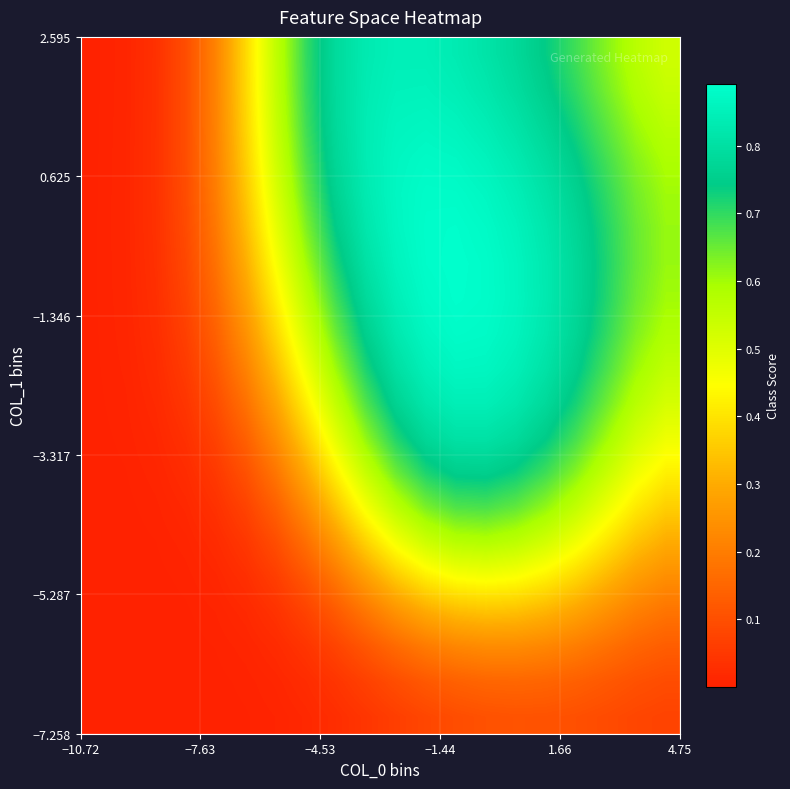

How many distinct data groups are displayed?

20